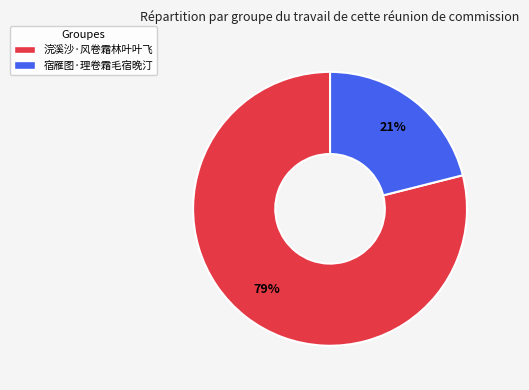

To the nearest percent, what is the difference between the largest and smallest slice percentages?

58%